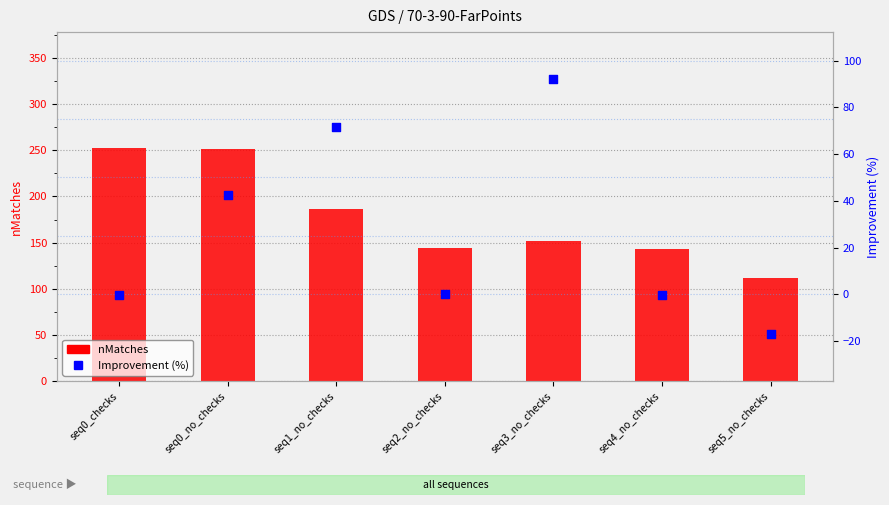

Which series contains the lowest Y value?

Improvement (%)